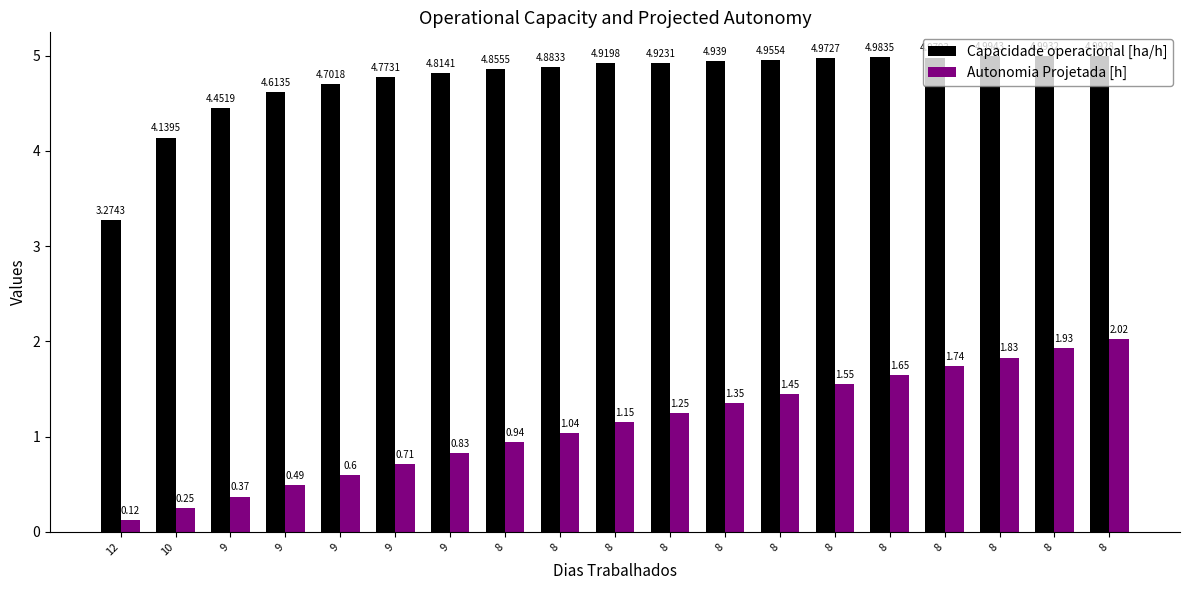

What is the sum of the Capacidade operacional [ha/h] values at 8 and 8?

9.7